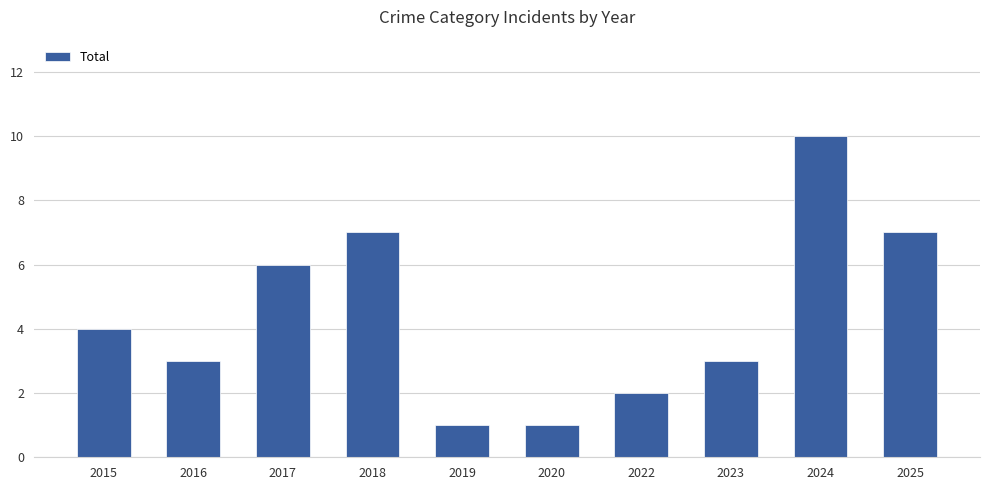

Approximately how many times larger is the value at 2015 compared to 2019?

4.0